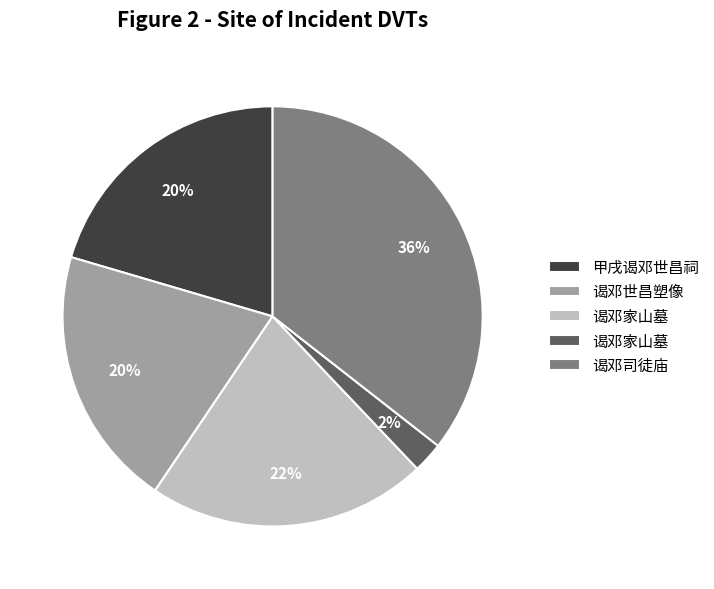

Does any single category account for the majority?

No